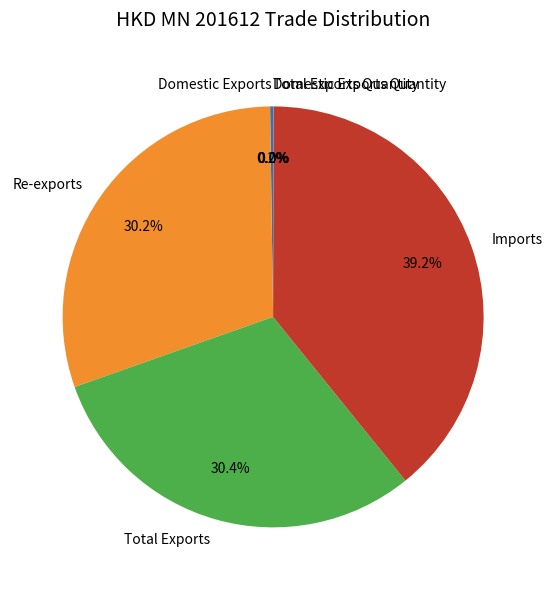

Which slice is the largest?

Imports